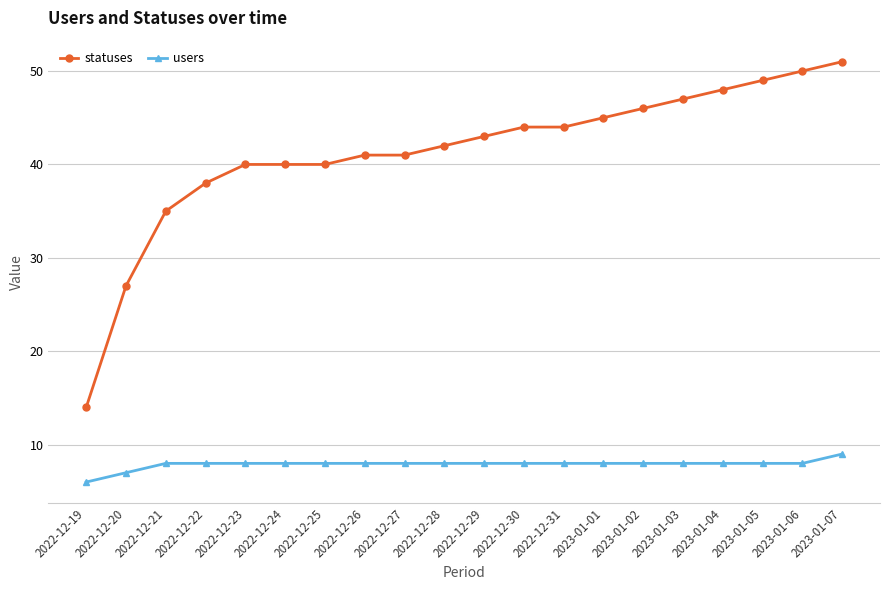

Does the chart have visible grid lines?

Yes